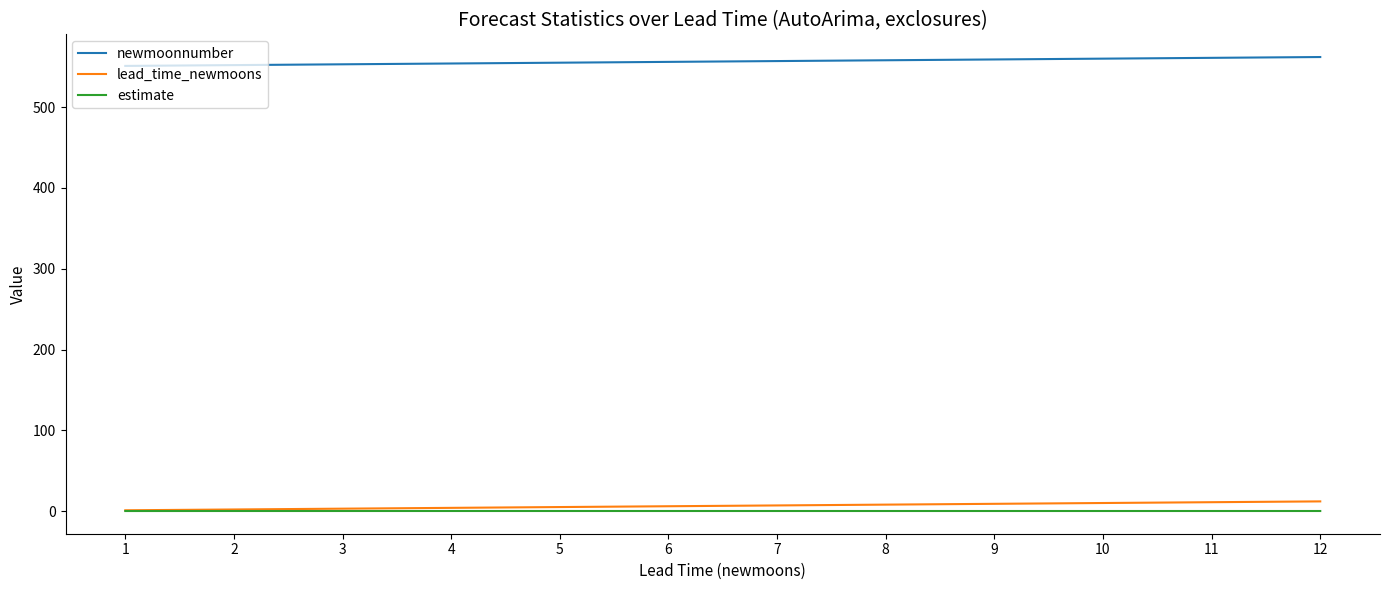

True or false: newmoonnumber and estimate intersect in this chart.

False